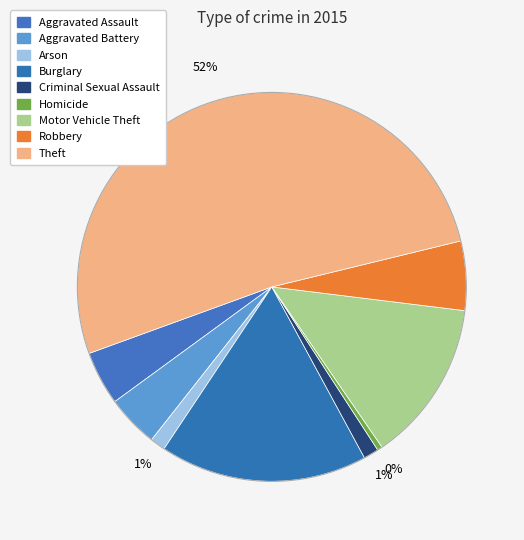

What percentage is NOT represented by Homicide?

99.6%